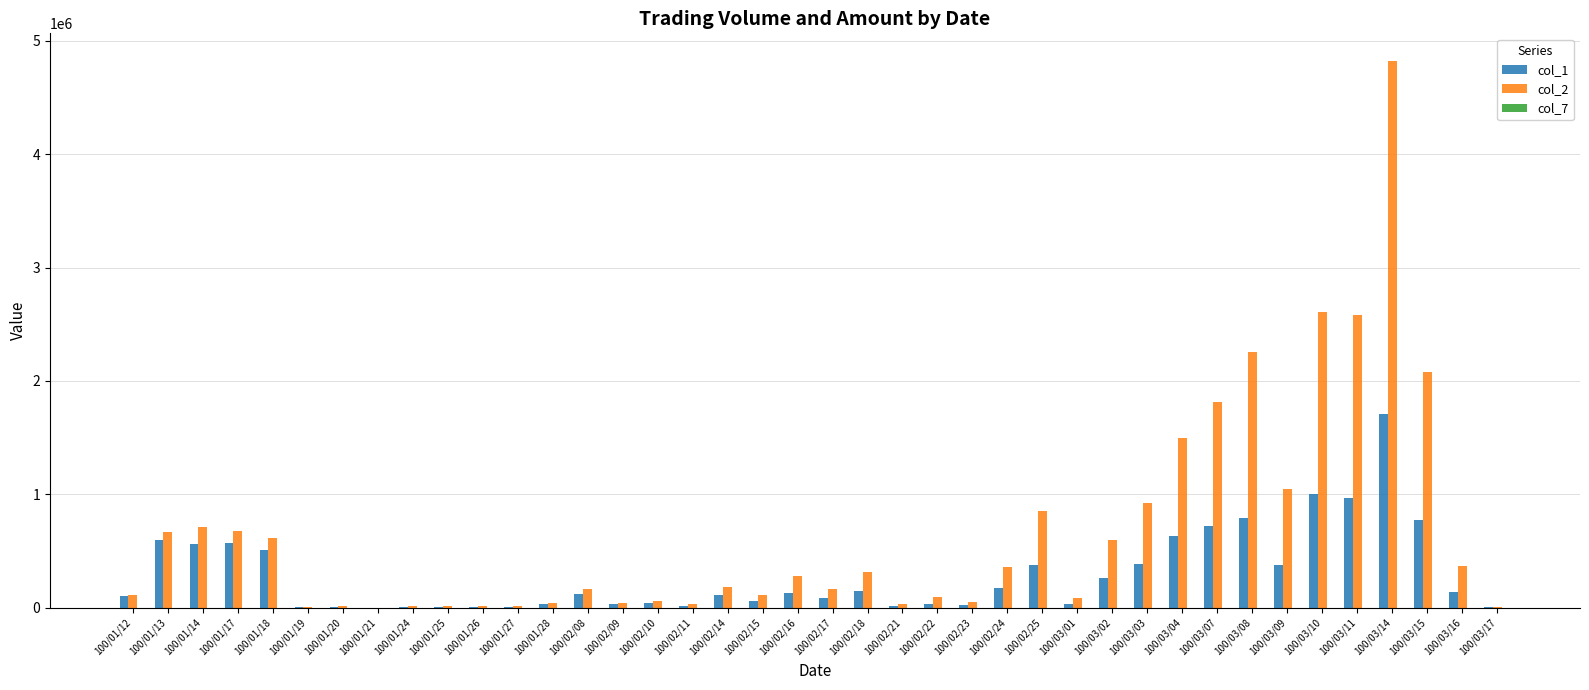

Which series has the largest total across all categories?

col_2